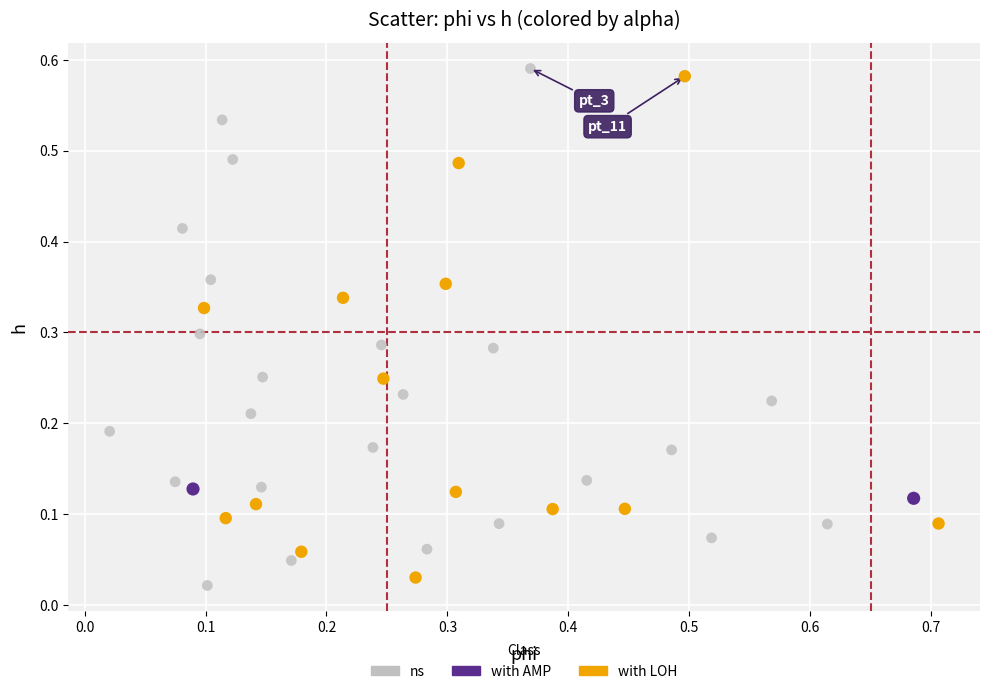

What are all the series names shown in the legend?

ns, with AMP, with LOH